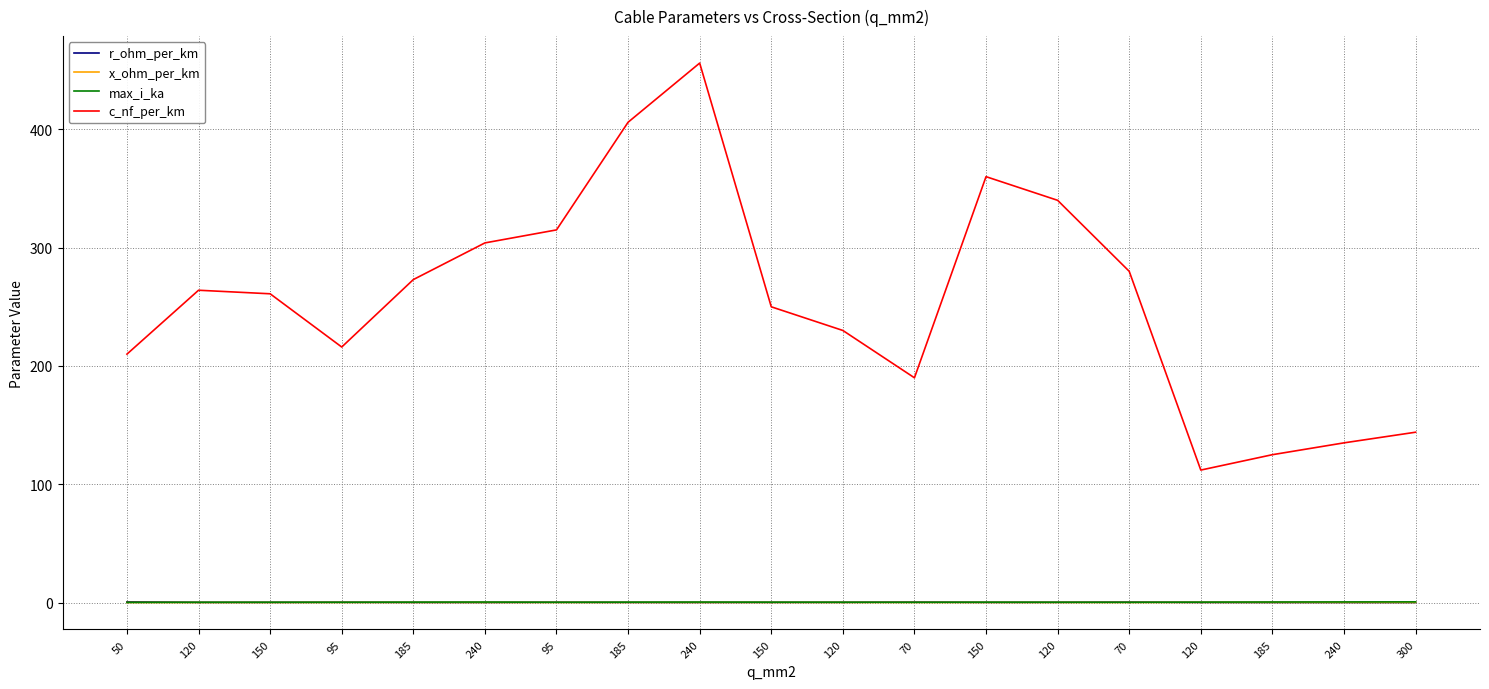

What are all the series names shown in the legend?

r_ohm_per_km, x_ohm_per_km, max_i_ka, c_nf_per_km